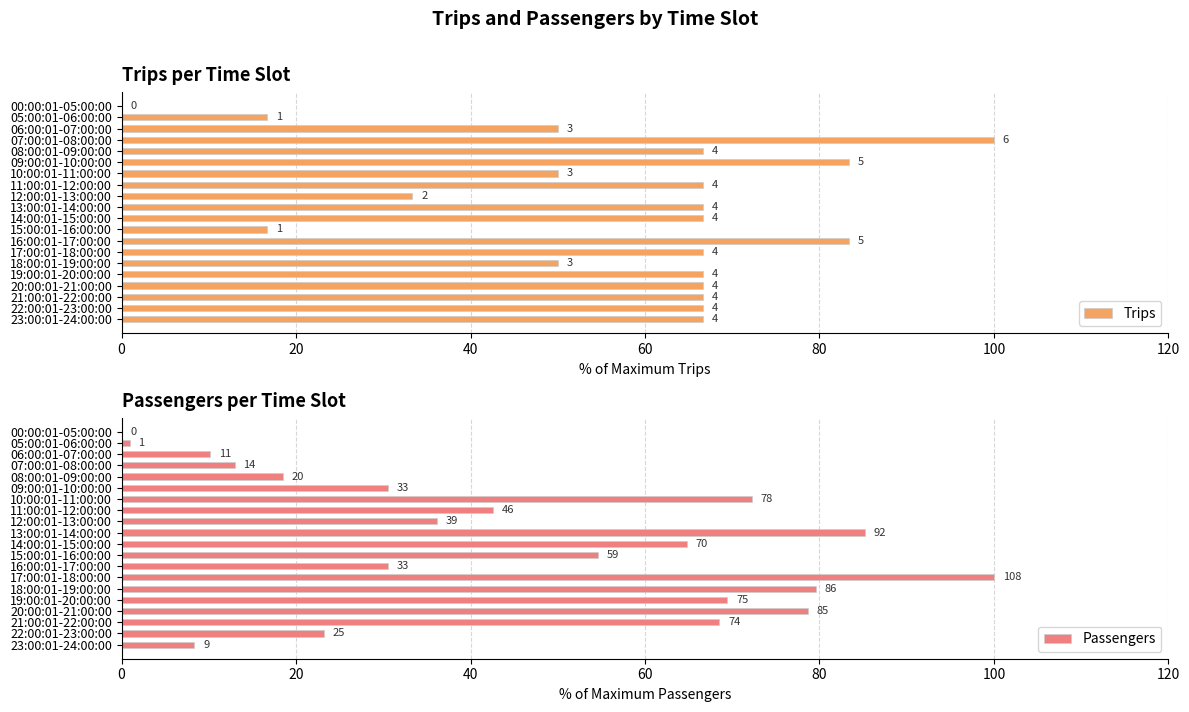

The value of Trips at 12:00:01-13:00:00 is 13.7. True or false?

False